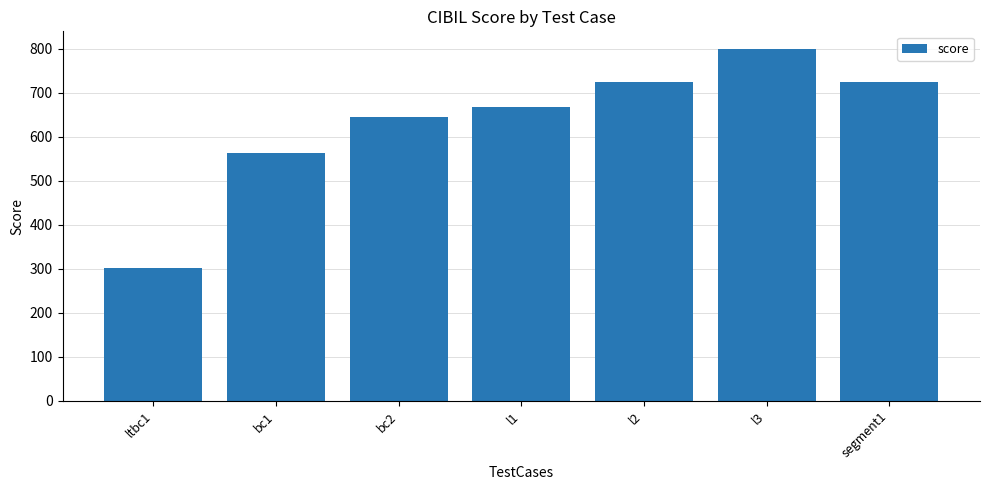

Reading left to right, transcribe all the data shown in this chart.

ltbc1=303	bc1=563	bc2=645	l1=668	l2=725	l3=800	segment1=725